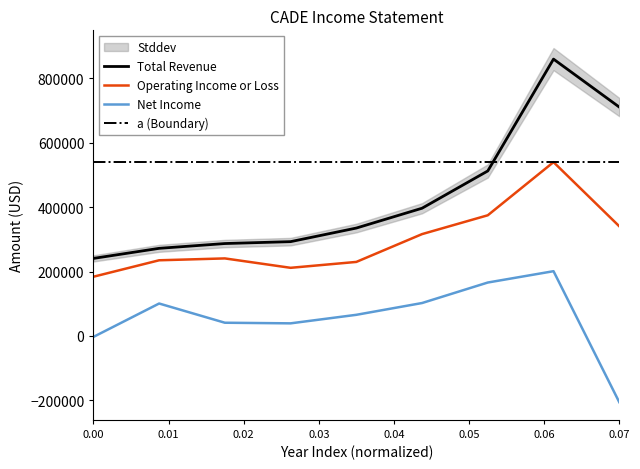

True or false: Total Revenue and Operating Income or Loss intersect in this chart.

False